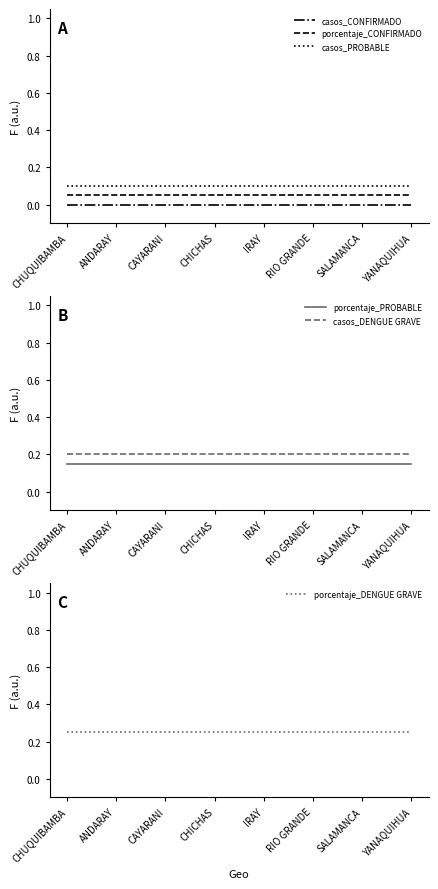

Is it true that porcentaje_PROBABLE equals 0.3 at IRAY?

False